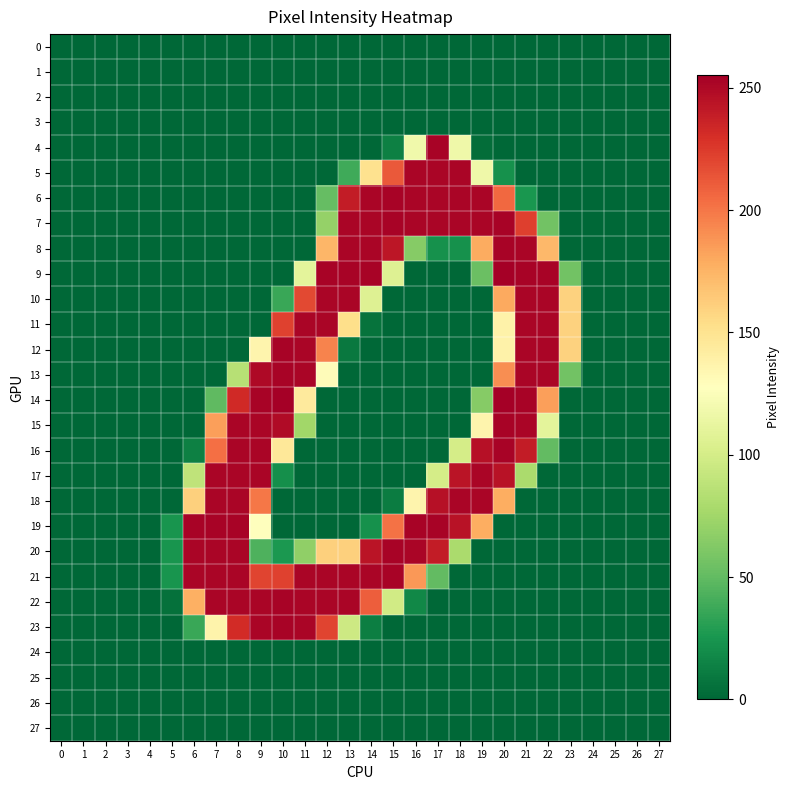

Reading left to right, list all the values displayed in this chart.

0: 0=0	1=0	2=0	3=0	4=0	5=0	6=0	7=0	8=0	9=0	10=0	11=0	12=0	13=0	14=0	15=0	16=0	17=0	18=0	19=0	20=0	21=0	22=0	23=0	24=0	25=0	26=0	27=0
1: 0=0	1=0	2=0	3=0	4=0	5=0	6=0	7=0	8=0	9=0	10=0	11=0	12=0	13=0	14=0	15=0	16=0	17=0	18=0	19=0	20=0	21=0	22=0	23=0	24=0	25=0	26=0	27=0
2: 0=0	1=0	2=0	3=0	4=0	5=0	6=0	7=0	8=0	9=0	10=0	11=0	12=0	13=0	14=0	15=0	16=0	17=0	18=0	19=0	20=0	21=0	22=0	23=0	24=0	25=0	26=0	27=0
3: 0=0	1=0	2=0	3=0	4=0	5=0	6=0	7=0	8=0	9=0	10=0	11=0	12=0	13=0	14=0	15=0	16=0	17=0	18=0	19=0	20=0	21=0	22=0	23=0	24=0	25=0	26=0	27=0
4: 0=0	1=0	2=0	3=0	4=0	5=0	6=0	7=0	8=0	9=0	10=0	11=0	12=0	13=0	14=0	15=13	16=118	17=253	18=117	19=3	20=0	21=0	22=0	23=0	24=0	25=0	26=0	27=0
5: 0=0	1=0	2=0	3=0	4=0	5=0	6=0	7=0	8=0	9=0	10=0	11=0	12=0	13=38	14=151	15=212	16=252	17=252	18=252	19=117	20=22	21=0	22=0	23=0	24=0	25=0	26=0	27=0
6: 0=0	1=0	2=0	3=0	4=0	5=0	6=0	7=0	8=0	9=0	10=0	11=0	12=51	13=240	14=252	15=253	16=252	17=252	18=252	19=252	20=206	21=25	22=0	23=0	24=0	25=0	26=0	27=0
7: 0=0	1=0	2=0	3=0	4=0	5=0	6=0	7=0	8=0	9=0	10=0	11=0	12=70	13=252	14=252	15=253	16=252	17=252	18=252	19=252	20=253	21=223	22=56	23=0	24=0	25=0	26=0	27=0
8: 0=0	1=0	2=0	3=0	4=0	5=0	6=0	7=0	8=0	9=0	10=0	11=0	12=174	13=252	14=252	15=243	16=64	17=22	18=22	19=179	20=253	21=252	22=173	23=0	24=0	25=0	26=0	27=0
9: 0=0	1=0	2=0	3=0	4=0	5=0	6=0	7=0	8=0	9=0	10=0	11=110	12=253	13=253	14=253	15=106	16=0	17=0	18=0	19=53	20=255	21=253	22=253	23=56	24=0	25=0	26=0	27=0
10: 0=0	1=0	2=0	3=0	4=0	5=0	6=0	7=0	8=0	9=0	10=36	11=219	12=252	13=252	14=106	15=0	16=0	17=0	18=0	19=0	20=180	21=252	22=252	23=160	24=0	25=0	26=0	27=0
11: 0=0	1=0	2=0	3=0	4=0	5=0	6=0	7=0	8=0	9=0	10=222	11=252	12=252	13=153	14=6	15=0	16=0	17=0	18=0	19=0	20=138	21=252	22=252	23=160	24=0	25=0	26=0	27=0
12: 0=0	1=0	2=0	3=0	4=0	5=0	6=0	7=0	8=0	9=136	10=253	11=252	12=195	13=9	14=0	15=0	16=0	17=0	18=0	19=0	20=138	21=252	22=252	23=160	24=0	25=0	26=0	27=0
13: 0=0	1=0	2=0	3=0	4=0	5=0	6=0	7=0	8=85	9=250	10=253	11=252	12=130	13=0	14=0	15=0	16=0	17=0	18=0	19=0	20=191	21=252	22=252	23=56	24=0	25=0	26=0	27=0
14: 0=0	1=0	2=0	3=0	4=0	5=0	6=0	7=49	8=233	9=253	10=255	11=144	12=0	13=0	14=0	15=0	16=0	17=0	18=0	19=64	20=255	21=253	22=184	23=0	24=0	25=0	26=0	27=0
15: 0=0	1=0	2=0	3=0	4=0	5=0	6=0	7=184	8=252	9=252	10=249	11=75	12=0	13=0	14=0	15=0	16=0	17=0	18=0	19=136	20=253	21=252	22=110	23=0	24=0	25=0	26=0	27=0
16: 0=0	1=0	2=0	3=0	4=0	5=0	6=13	7=203	8=252	9=252	10=146	11=0	12=0	13=0	14=0	15=0	16=0	17=0	18=100	19=246	20=253	21=240	22=50	23=0	24=0	25=0	26=0	27=0
17: 0=0	1=0	2=0	3=0	4=0	5=0	6=89	7=252	8=252	9=252	10=21	11=0	12=0	13=0	14=0	15=0	16=0	17=100	18=244	19=252	20=245	21=79	22=0	23=0	24=0	25=0	26=0	27=0
18: 0=0	1=0	2=0	3=0	4=0	5=0	6=161	7=252	8=252	9=200	10=0	11=0	12=0	13=0	14=0	15=11	16=136	17=246	18=252	19=252	20=178	21=0	22=0	23=0	24=0	25=0	26=0	27=0
19: 0=0	1=0	2=0	3=0	4=0	5=24	6=253	7=253	8=253	9=128	10=0	11=0	12=0	13=0	14=22	15=202	16=253	17=253	18=245	19=178	20=0	21=0	22=0	23=0	24=0	25=0	26=0	27=0
20: 0=0	1=0	2=0	3=0	4=0	5=24	6=252	7=252	8=252	9=43	10=26	11=68	12=161	13=161	14=244	15=253	16=252	17=240	18=79	19=0	20=0	21=0	22=0	23=0	24=0	25=0	26=0	27=0
21: 0=0	1=0	2=0	3=0	4=0	5=24	6=252	7=252	8=252	9=221	10=222	11=252	12=252	13=252	14=252	15=253	16=187	17=50	18=0	19=0	20=0	21=0	22=0	23=0	24=0	25=0	26=0	27=0
22: 0=0	1=0	2=0	3=0	4=0	5=5	6=177	7=252	8=252	9=252	10=253	11=252	12=252	13=252	14=210	15=98	16=17	17=0	18=0	19=0	20=0	21=0	22=0	23=0	24=0	25=0	26=0	27=0
23: 0=0	1=0	2=0	3=0	4=0	5=0	6=36	7=137	8=232	9=252	10=253	11=252	12=221	13=96	14=12	15=0	16=0	17=0	18=0	19=0	20=0	21=0	22=0	23=0	24=0	25=0	26=0	27=0
24: 0=0	1=0	2=0	3=0	4=0	5=0	6=0	7=0	8=0	9=0	10=0	11=0	12=0	13=0	14=0	15=0	16=0	17=0	18=0	19=0	20=0	21=0	22=0	23=0	24=0	25=0	26=0	27=0
25: 0=0	1=0	2=0	3=0	4=0	5=0	6=0	7=0	8=0	9=0	10=0	11=0	12=0	13=0	14=0	15=0	16=0	17=0	18=0	19=0	20=0	21=0	22=0	23=0	24=0	25=0	26=0	27=0
26: 0=0	1=0	2=0	3=0	4=0	5=0	6=0	7=0	8=0	9=0	10=0	11=0	12=0	13=0	14=0	15=0	16=0	17=0	18=0	19=0	20=0	21=0	22=0	23=0	24=0	25=0	26=0	27=0
27: 0=0	1=0	2=0	3=0	4=0	5=0	6=0	7=0	8=0	9=0	10=0	11=0	12=0	13=0	14=0	15=0	16=0	17=0	18=0	19=0	20=0	21=0	22=0	23=0	24=0	25=0	26=0	27=0